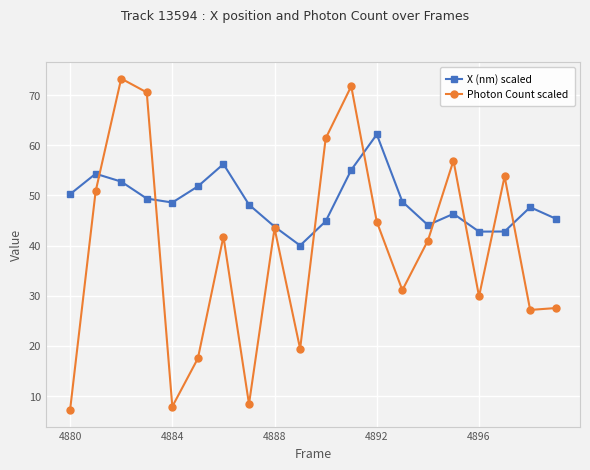

Which series has the largest range (max minus min)?

Photon Count scaled